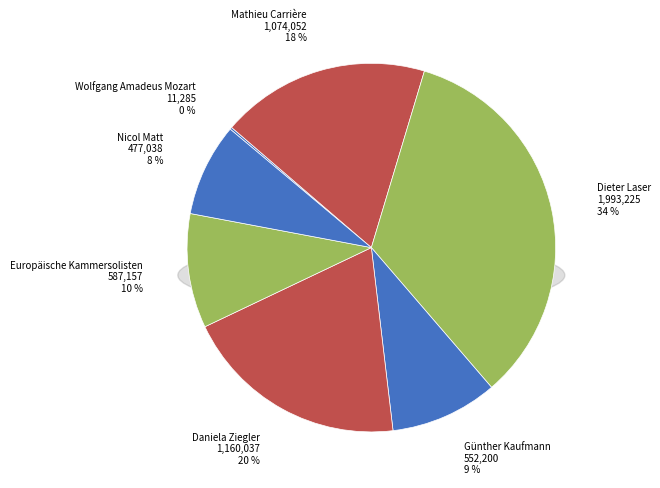

Does Europäische Kammersolisten represent more than half of the total?

No